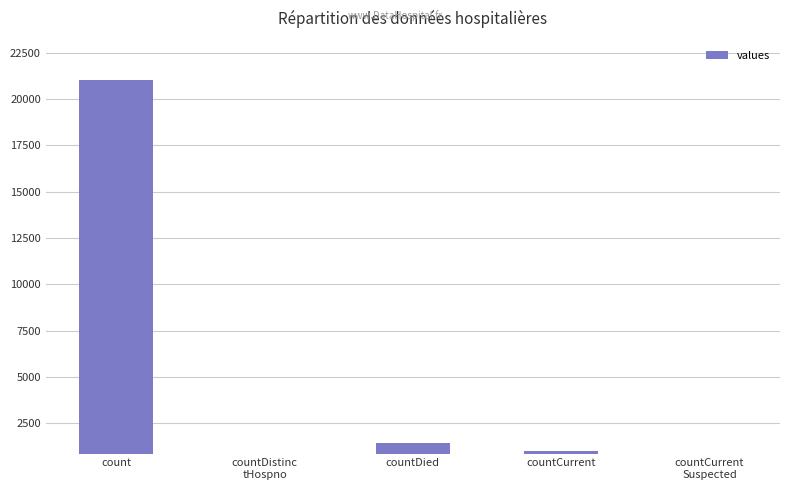

What is the label of the 1st bar from the right?

countCurrent
Suspected